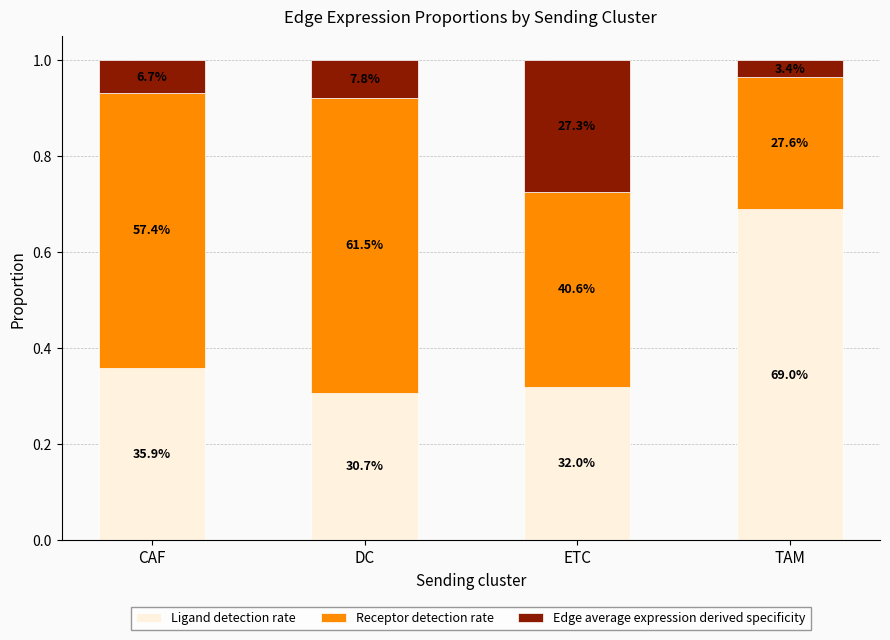

What is the label of the 1st bar from the right?

TAM